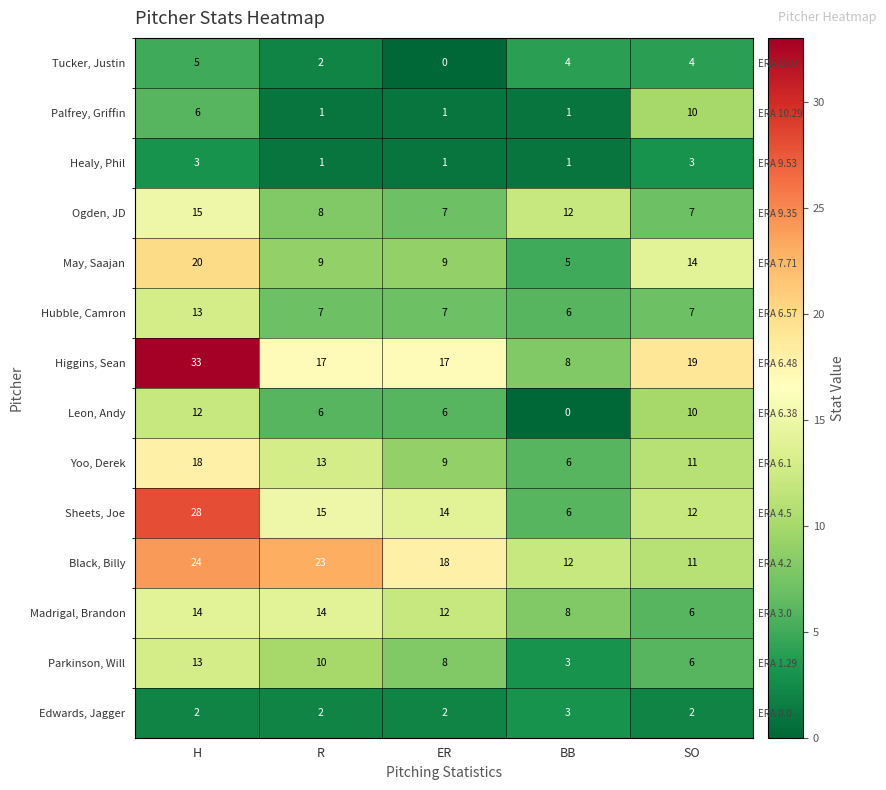

Where is Tucker, Justin nearest to the value 2?

R